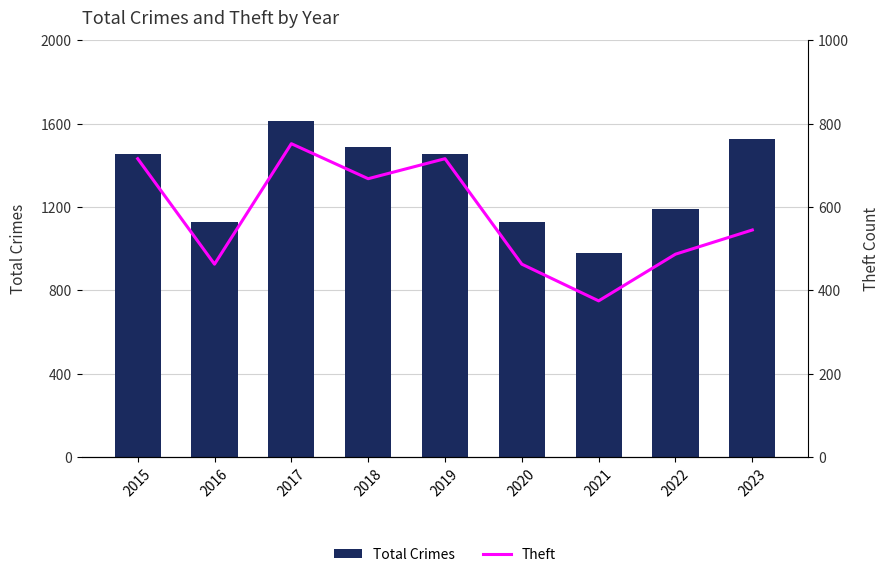

What value does the Theft series have at 2023?

545